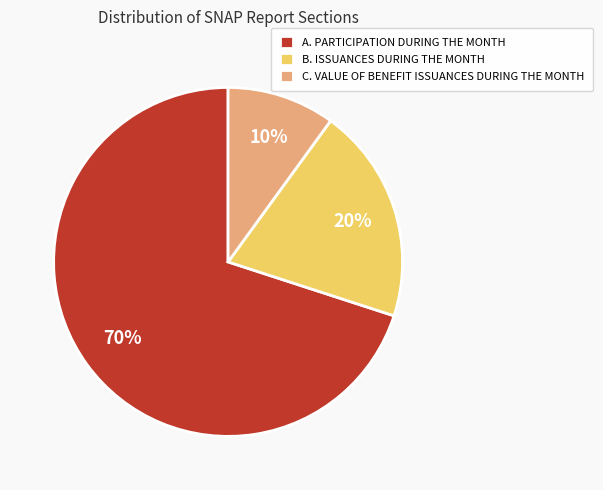

What is the majority slice?

A. PARTICIPATION DURING THE MONTH